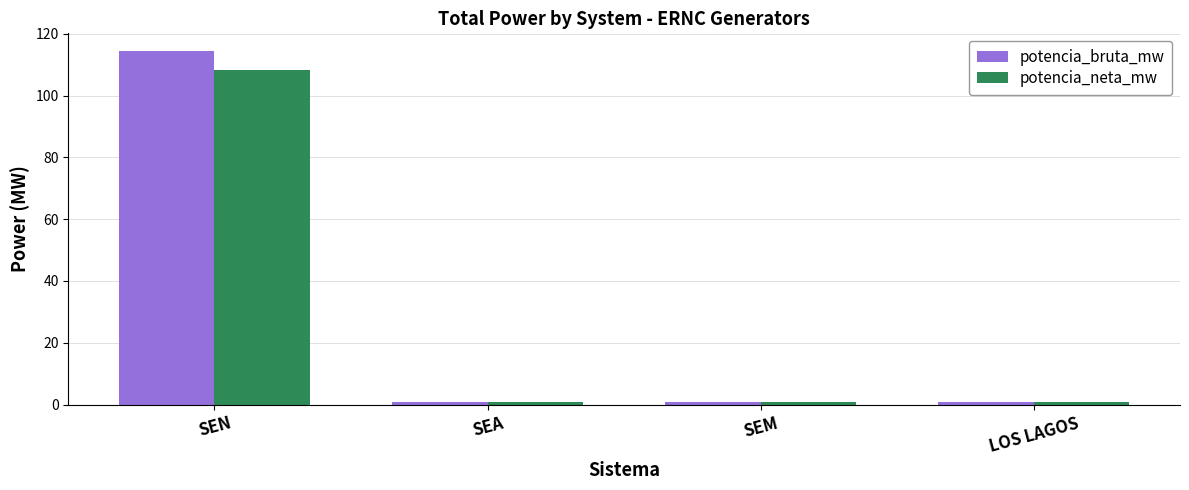

What is the maximum value shown in the chart?

114.4